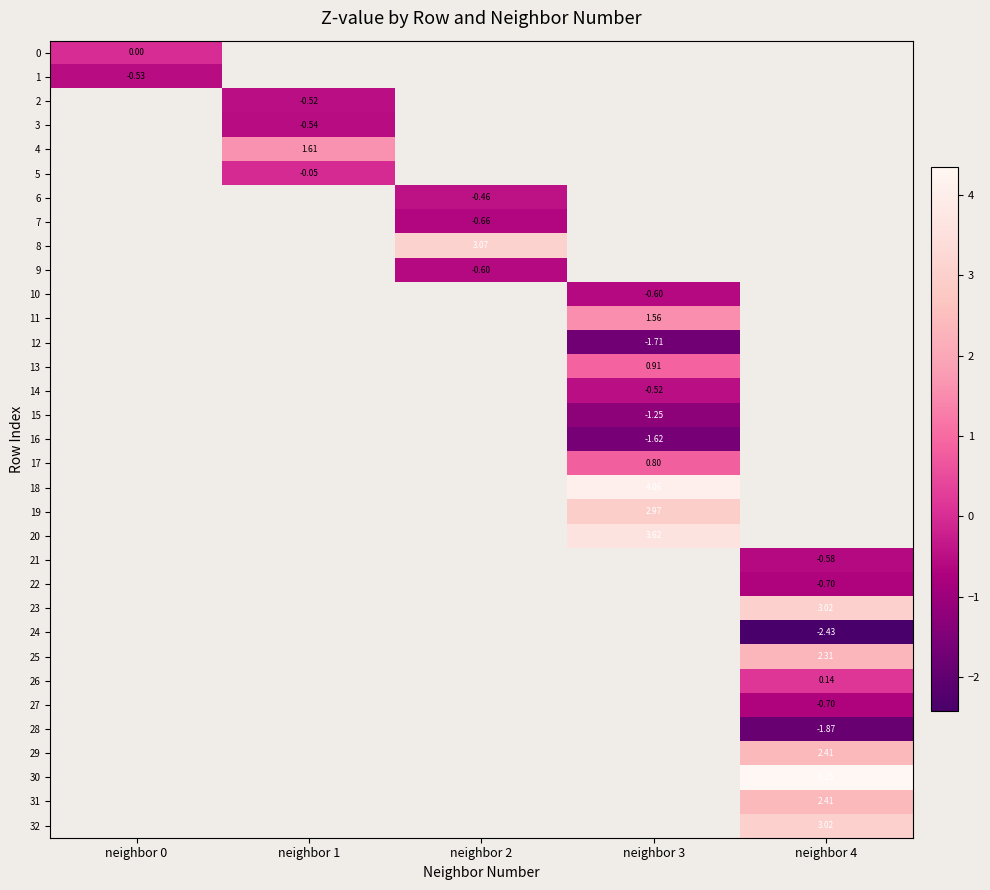

Count the number of data series in this chart.

33